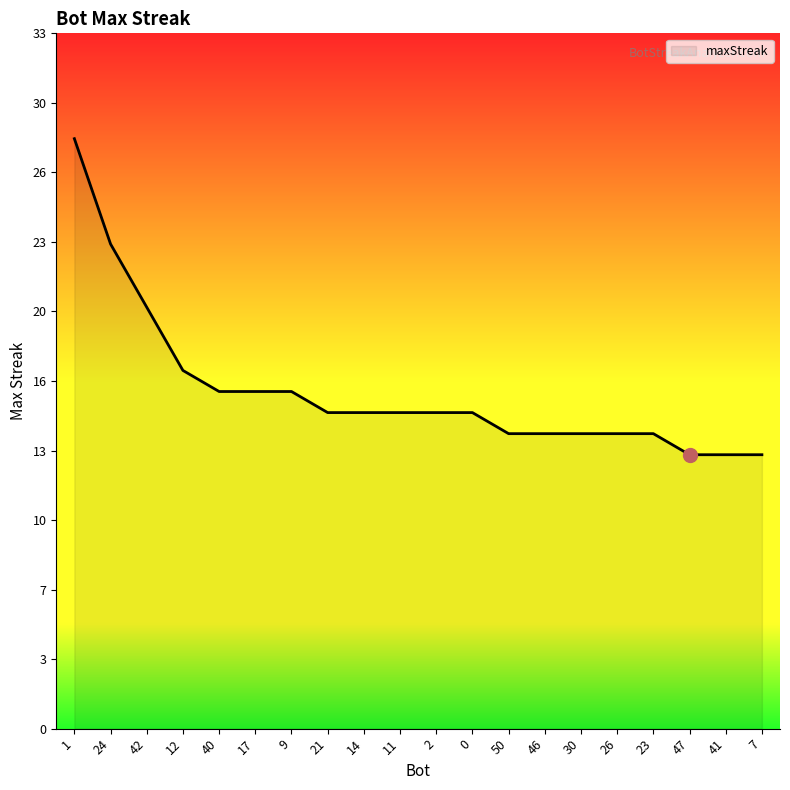

Between 30 and 26, which is larger?

30